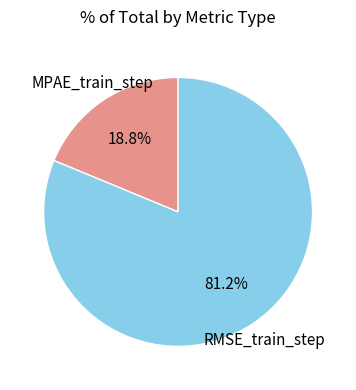

How many slices are in this pie chart?

2